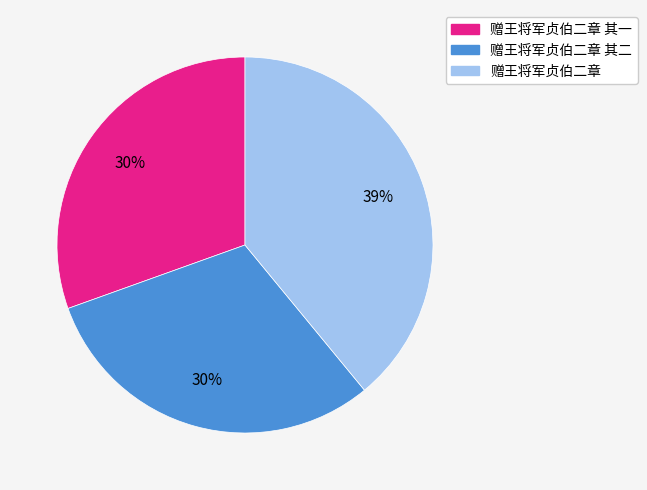

Is there any slice that represents more than half of the pie?

No